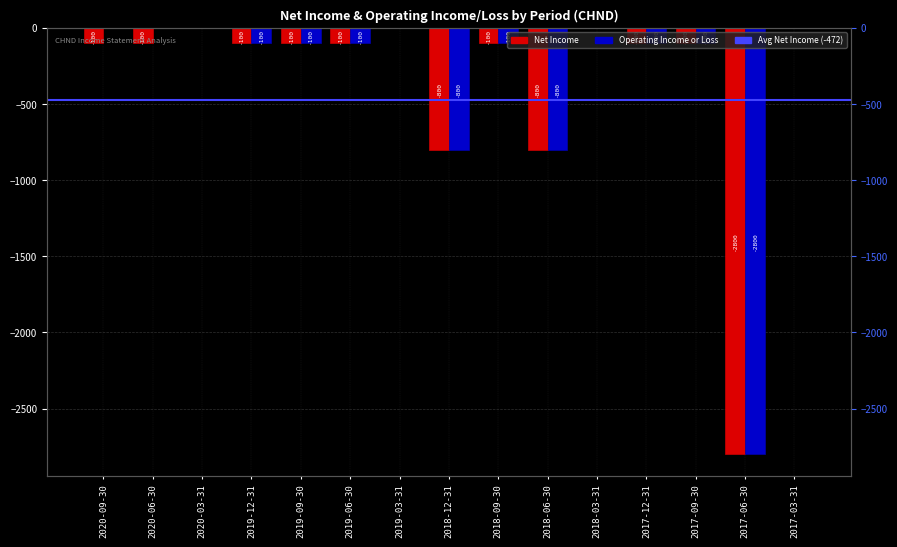

What value does the Net Income series have at 2018-06-30, to the nearest 50?

-800